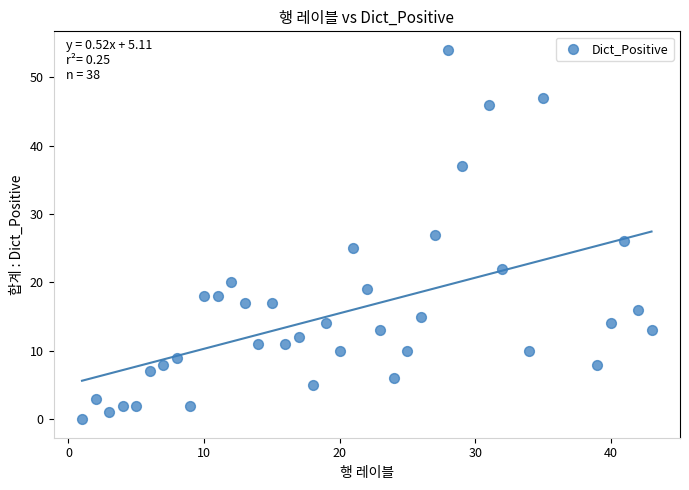

What is the range of Y values (max minus min)?

54